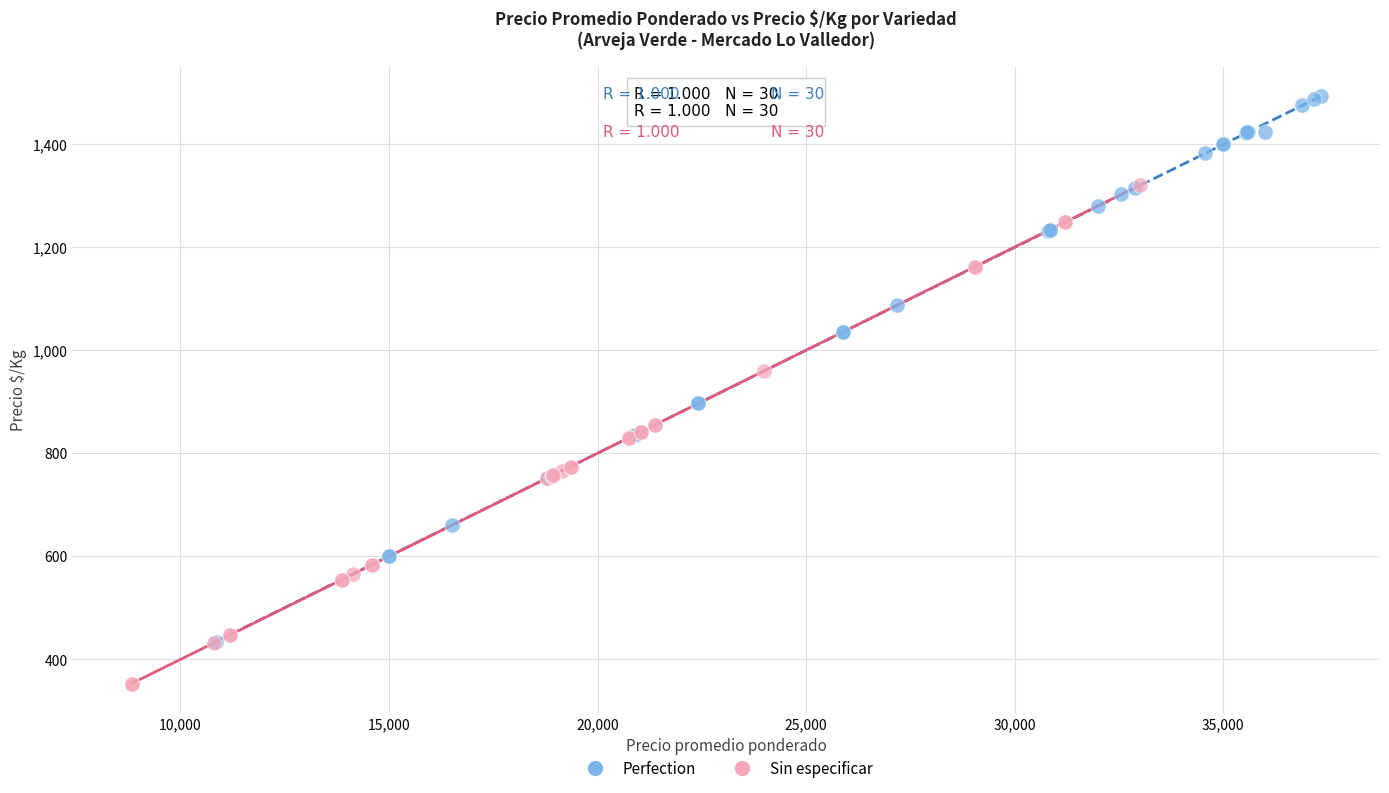

Which series reaches the maximum Y coordinate?

Perfection